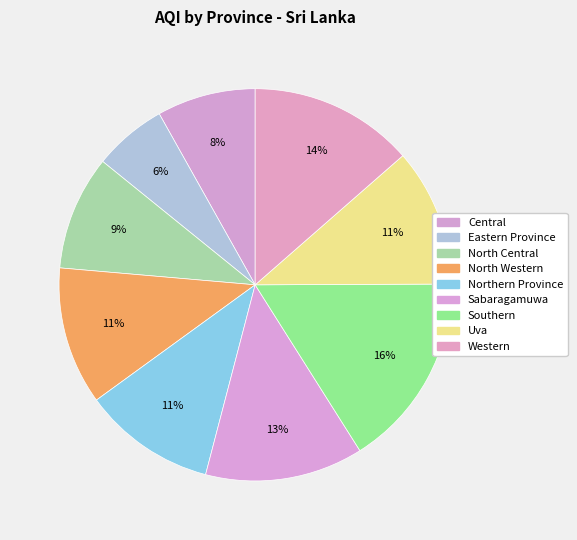

To the nearest percent, what percentage of the pie is Sabaragamuwa?

13%